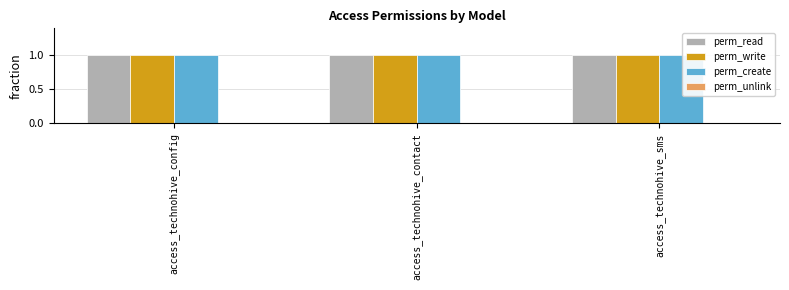

Between access_technohive_config and access_technohive_sms, which series saw the biggest shift?

perm_read